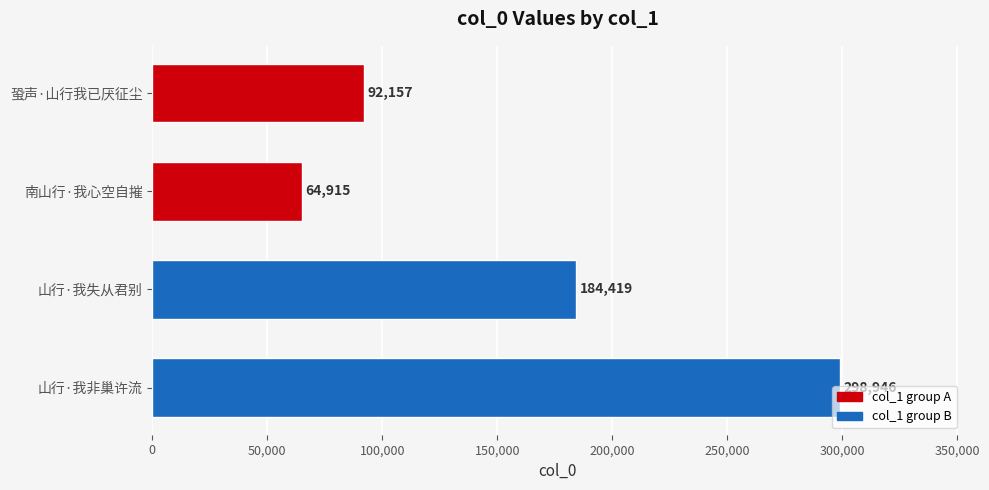

Count the values in the range 92157 to 298946.

3